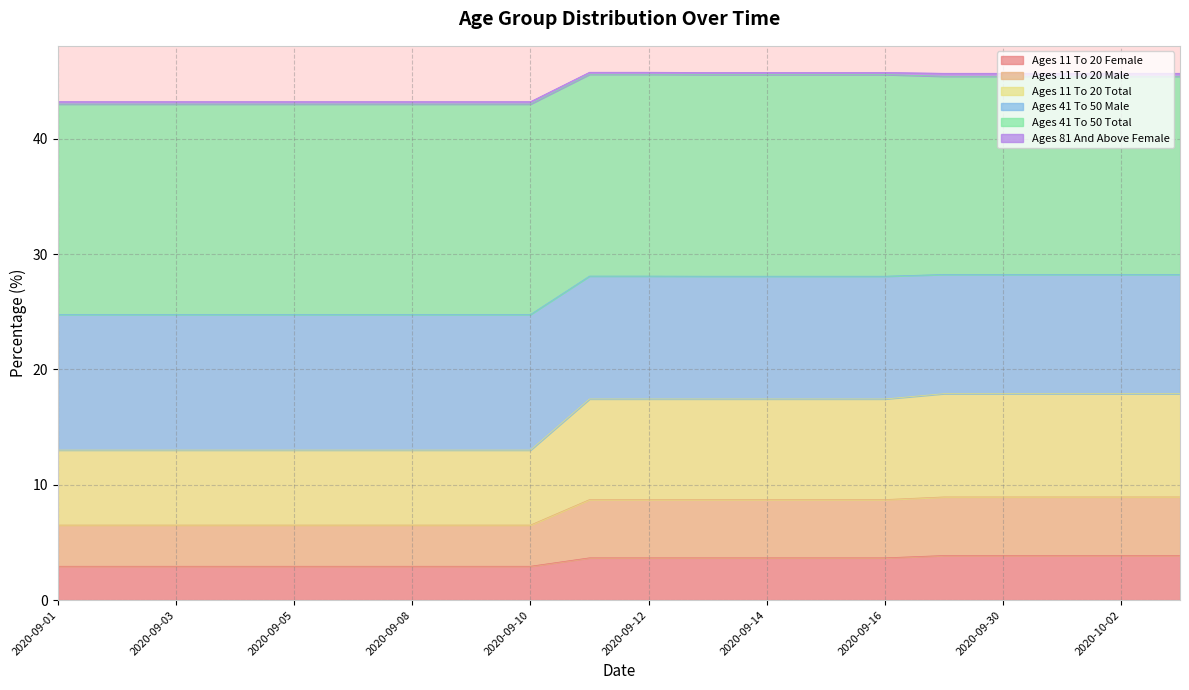

What is the label of the 4th point from the left?

2020-09-04